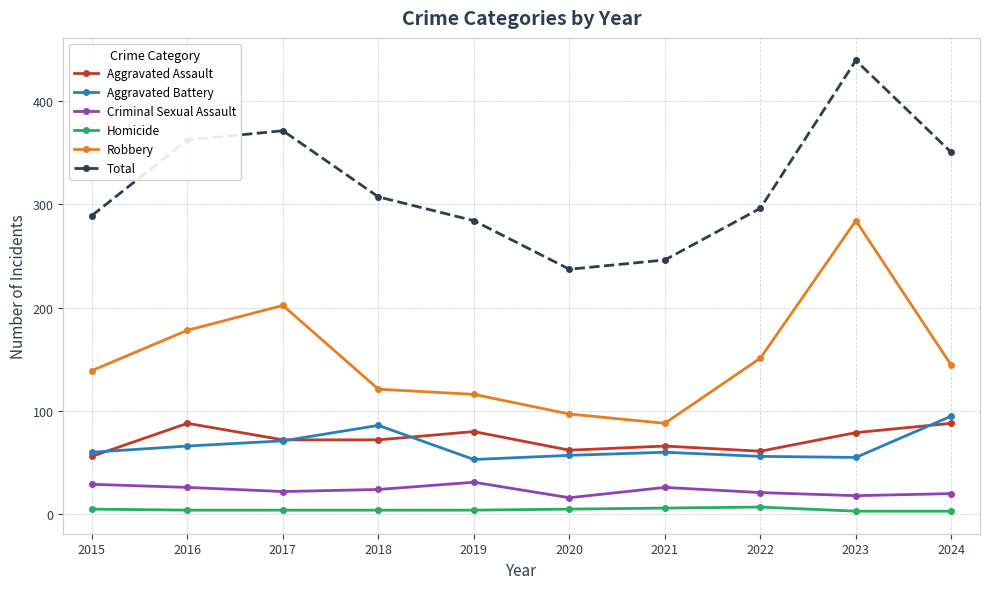

Which label corresponds to the largest value in the chart?

2023